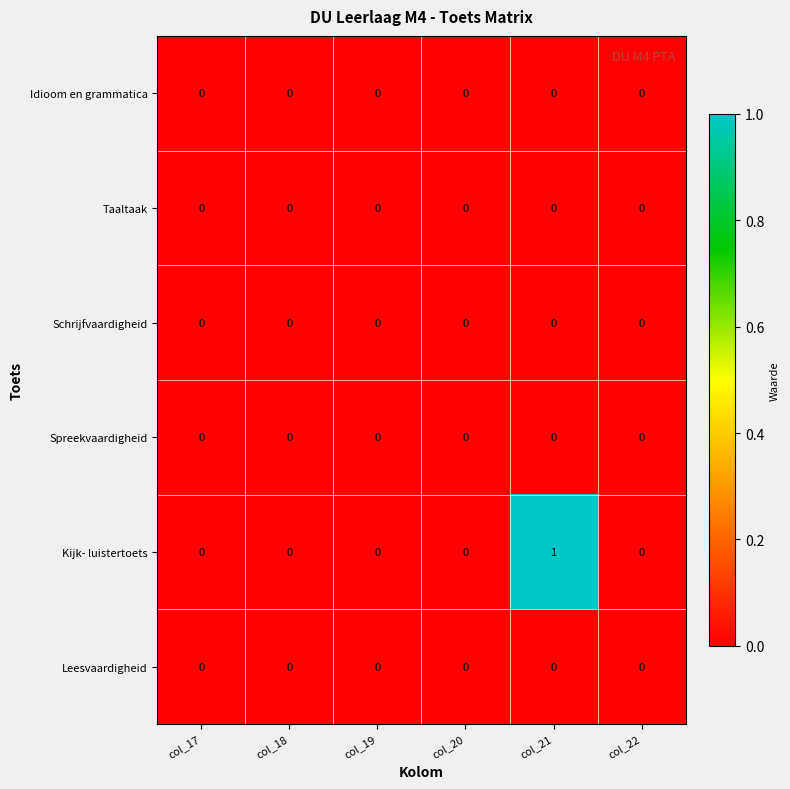

Which series has the largest range (max minus min)?

Kijk- luistertoets